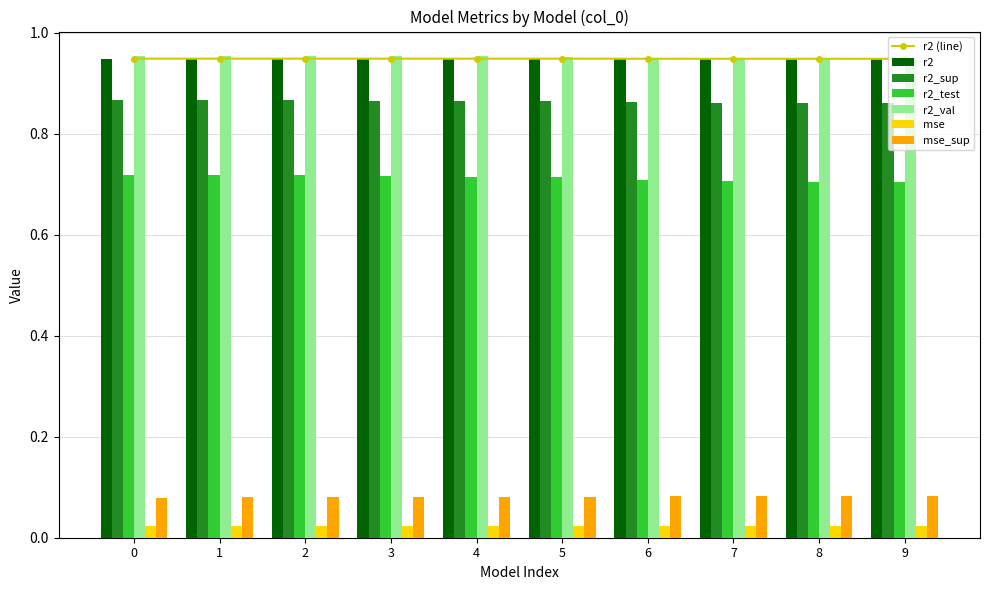

Is the value of r2_test at 8 greater than the value of mse at 9?

Yes